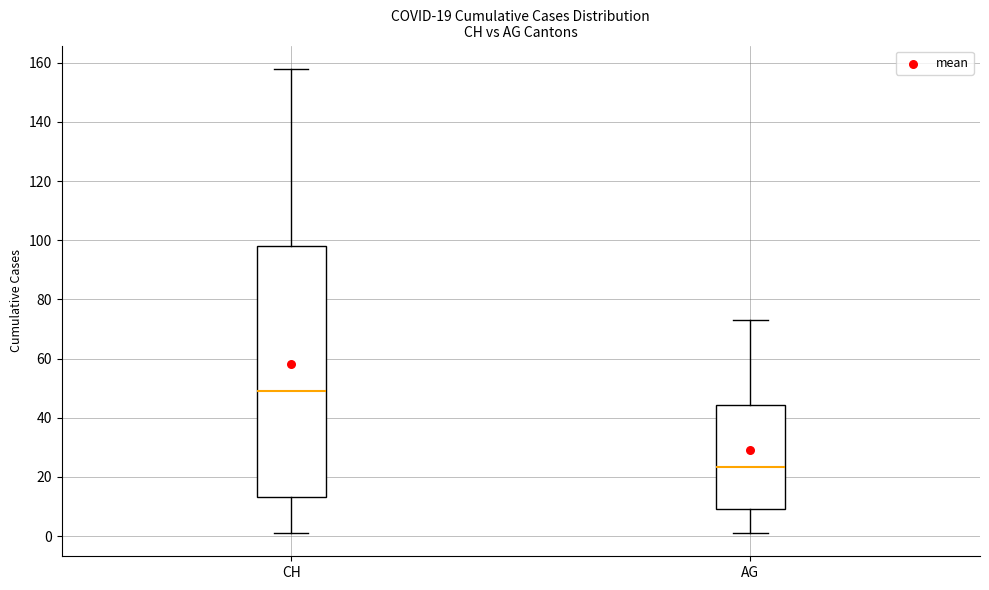

Reading left to right, transcribe this box plot: for each box, give where its median line is, the range the box spans, and where its two whiskers end, as read against the y-axis. The values are not printed on the chart, so give them approximately, as read against the axis.

CH: median 50, box 14 to 98, whiskers 2 to 158
AG: median 24, box 10 to 44, whiskers 2 to 74